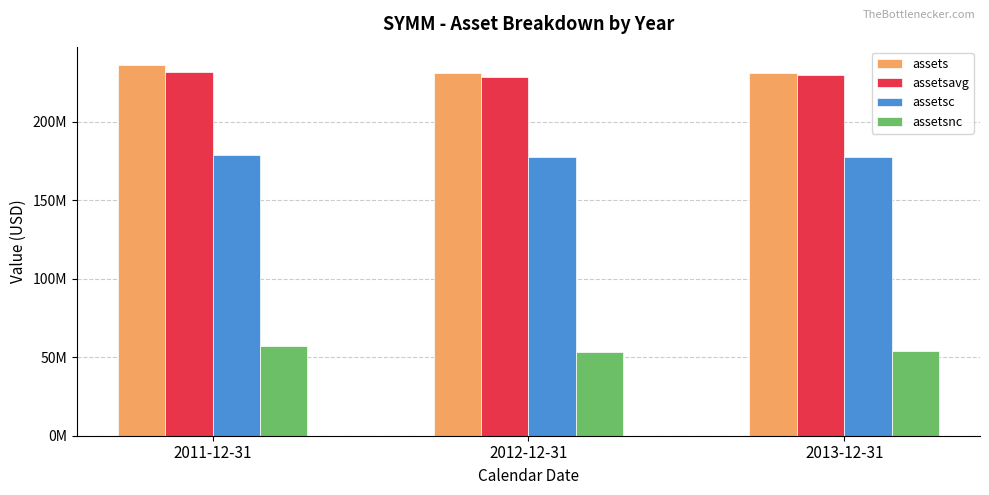

The assets series shows 329436739 at 2011-12-31. True or false?

False